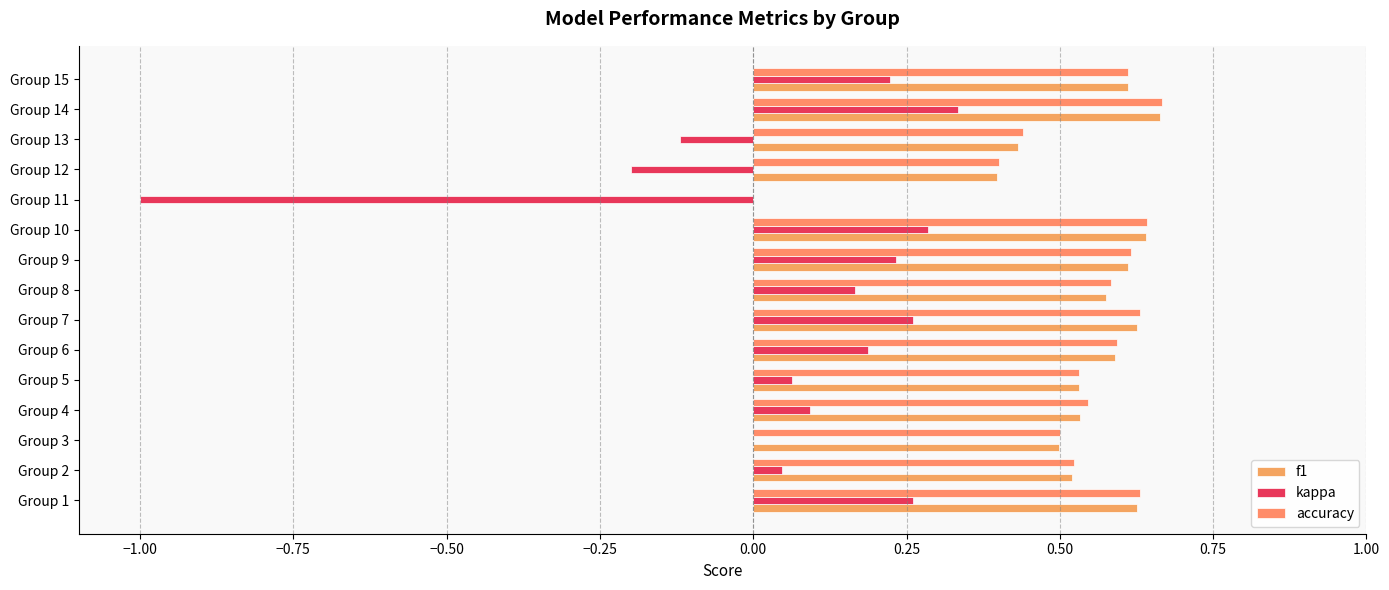

What is the value of the f1 bar at the 8th from the left?

0.6